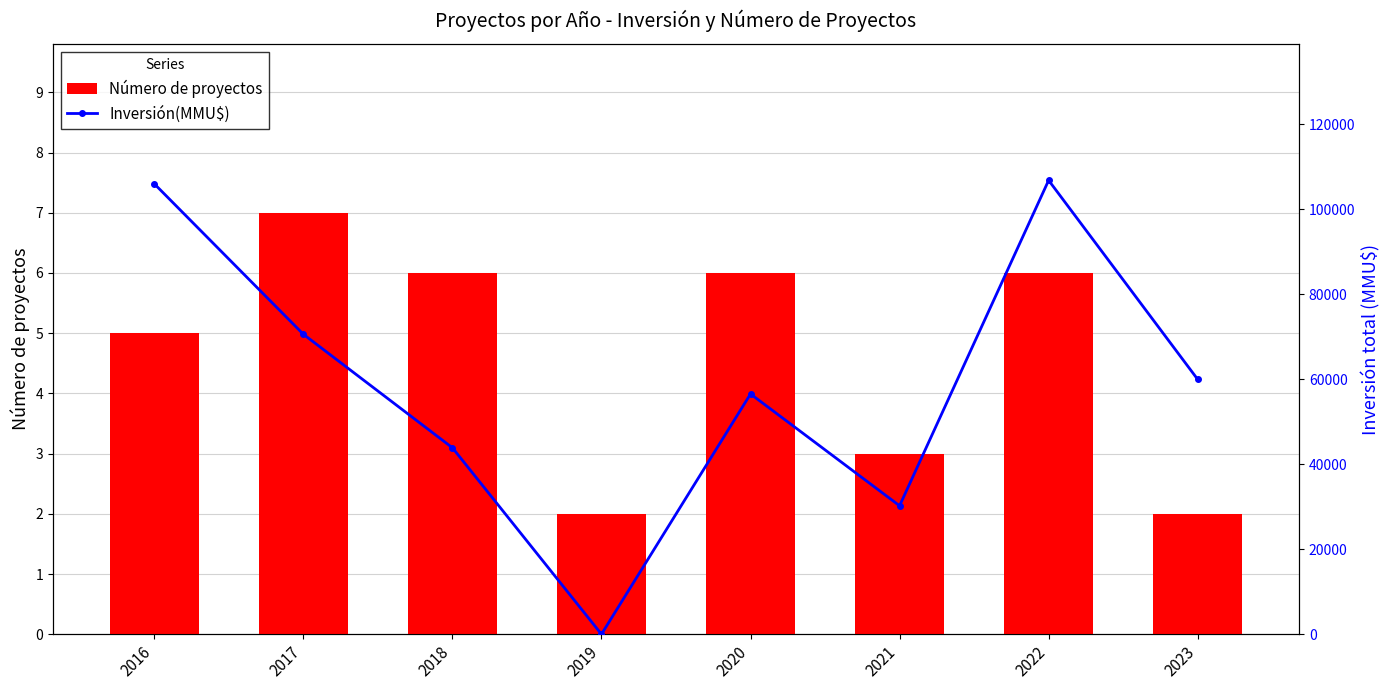

What is the difference between the highest and lowest values at 2018?

43872